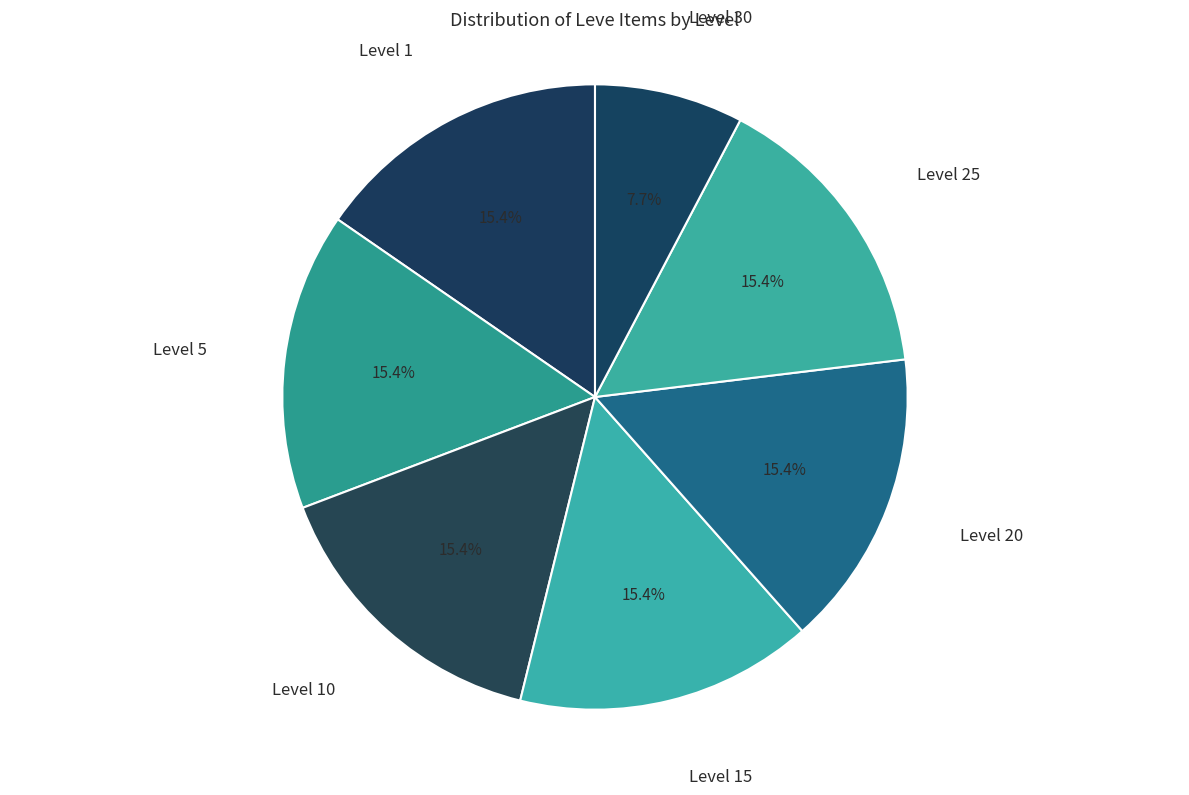

How many segments does this pie chart have?

7